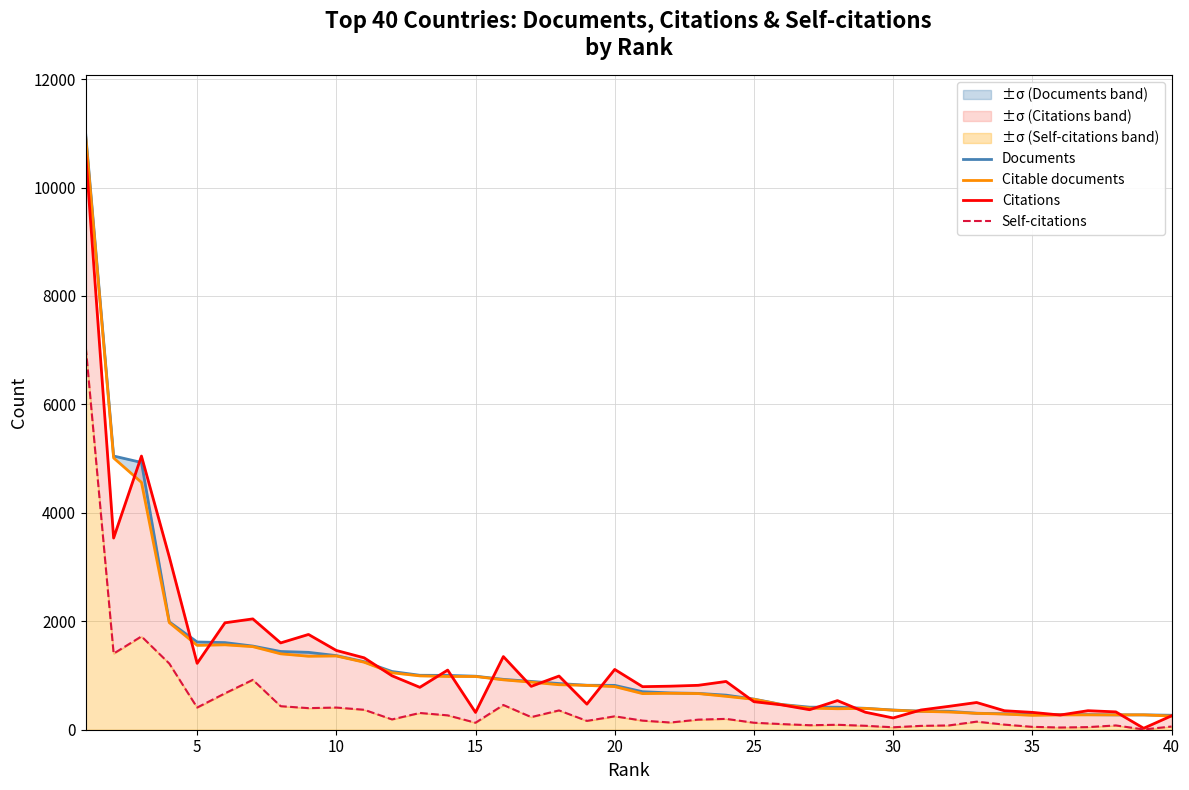

True or false: Self-citations and Documents cross at least once.

False